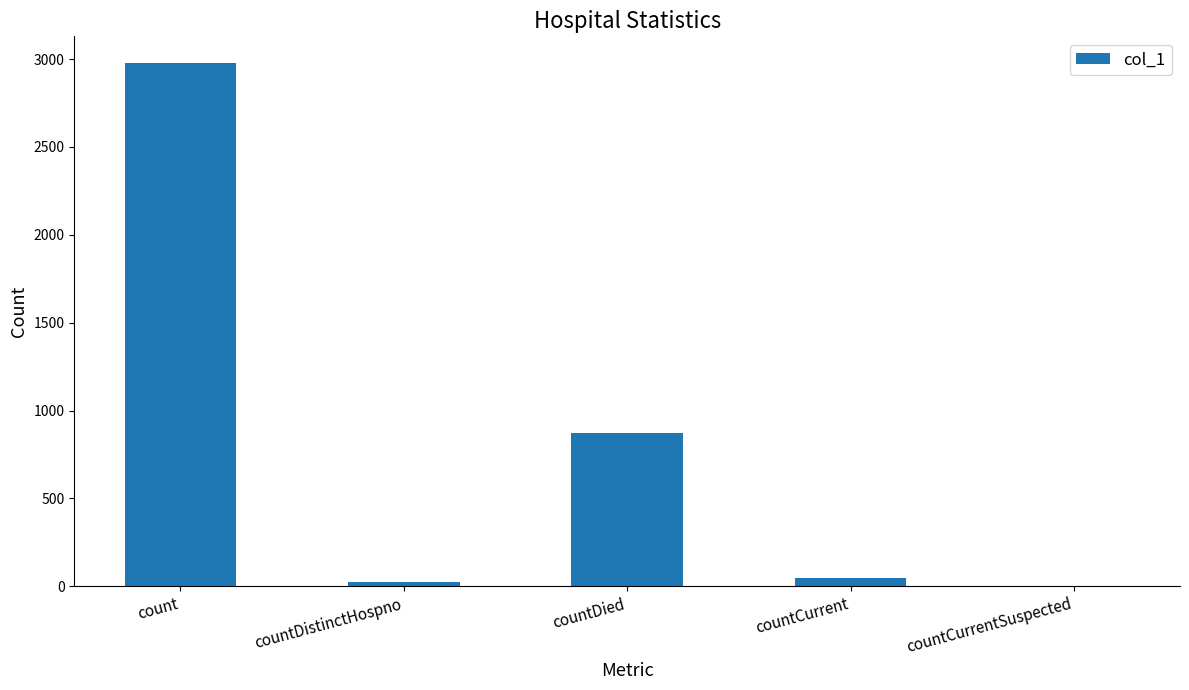

Which has a higher value, countCurrentSuspected or countCurrent?

countCurrent